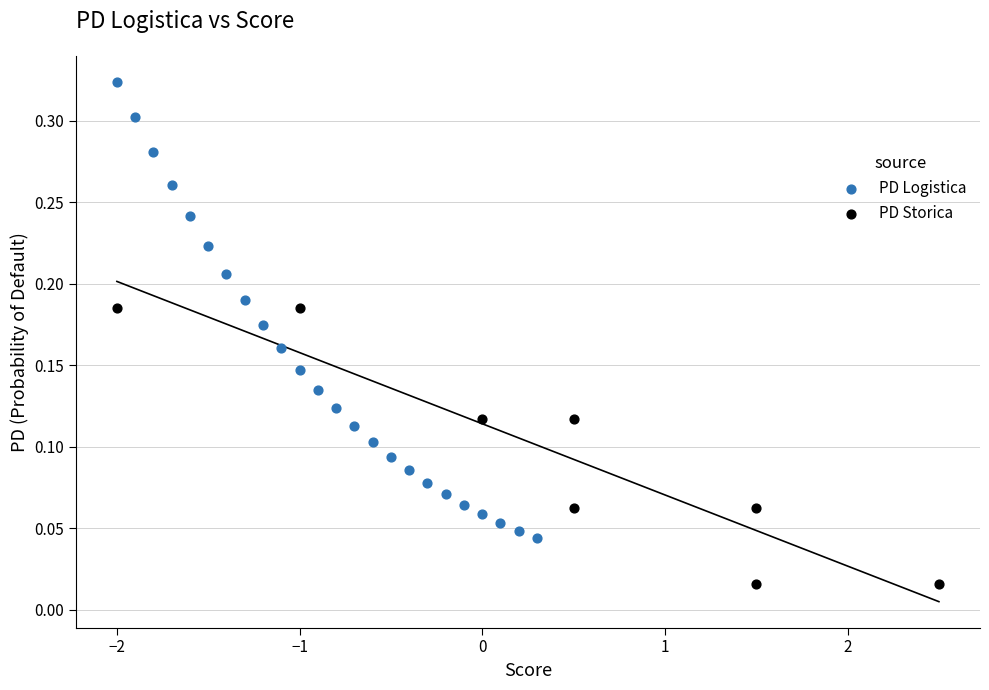

Which series contains the highest Y value?

PD Logistica